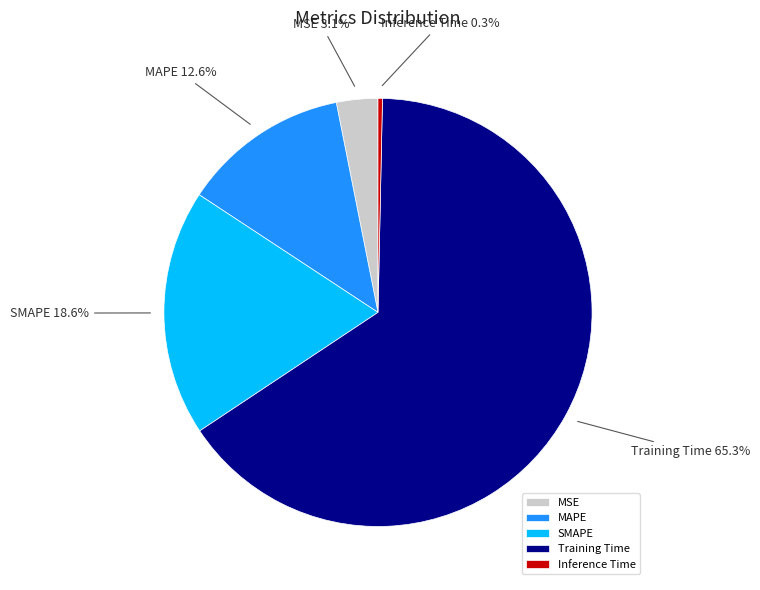

What percentage is the MAPE slice, to the nearest percent?

13%